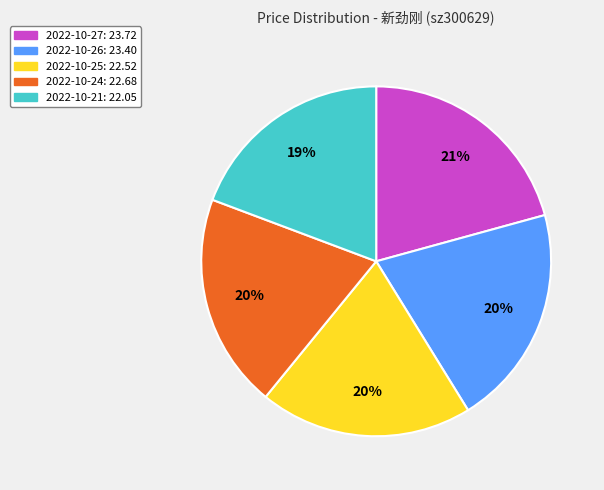

Is there a majority slice in this chart?

No